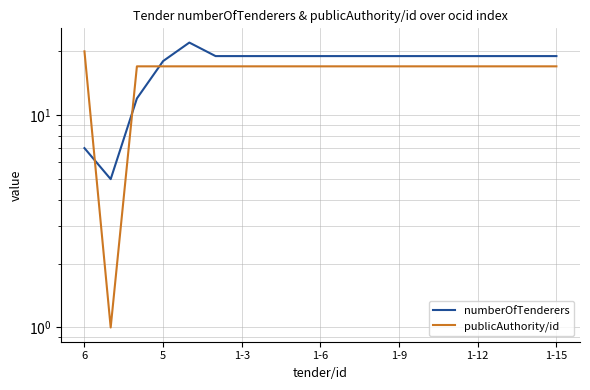

At which category does numberOfTenderers reach its first local valley?

5